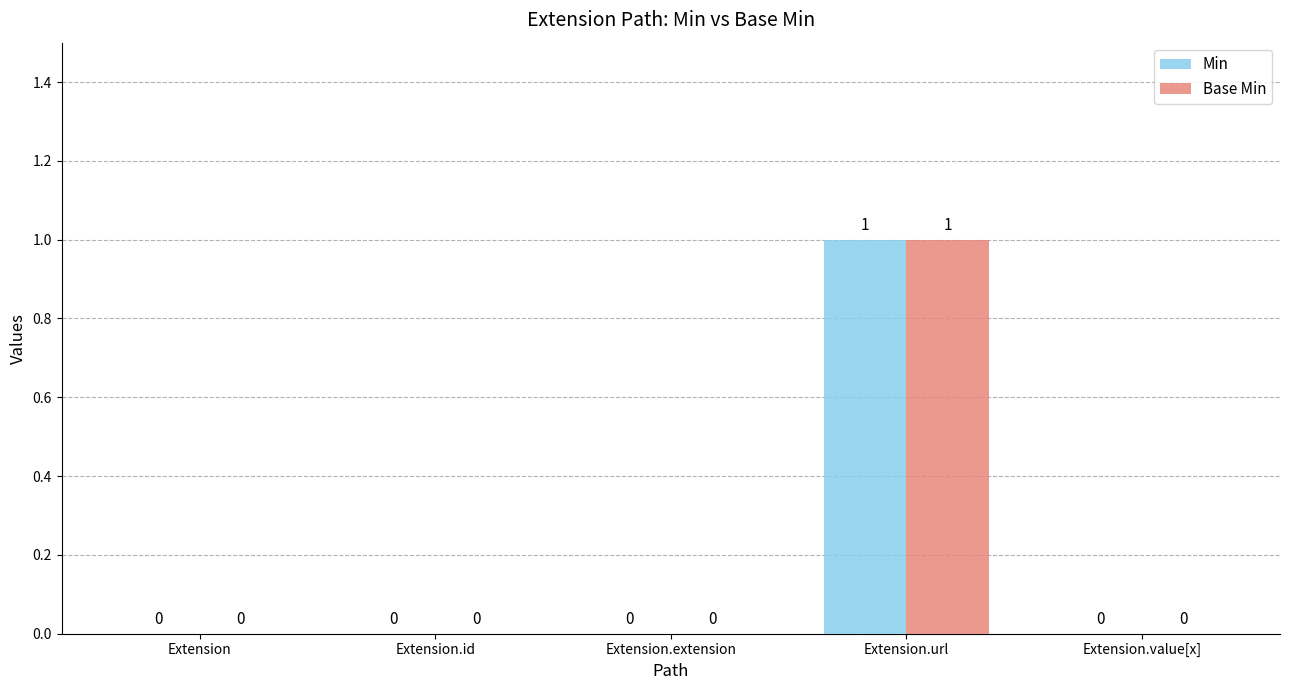

True or false: Min has a value of 0 at Extension.

True